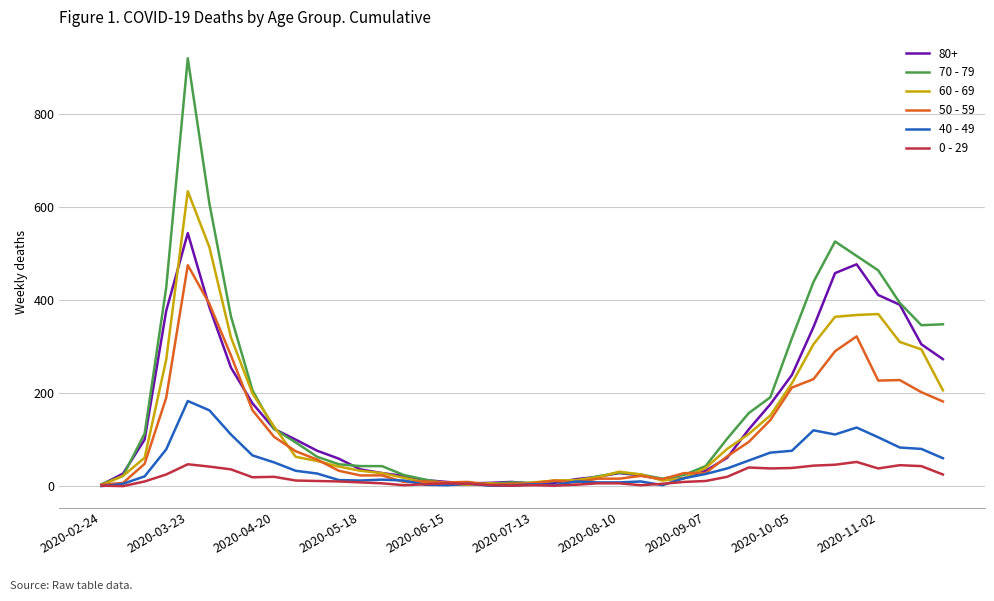

Rank the series by their maximum value, from lowest to highest.

0 - 29, 40 - 49, 50 - 59, 80+, 60 - 69, 70 - 79